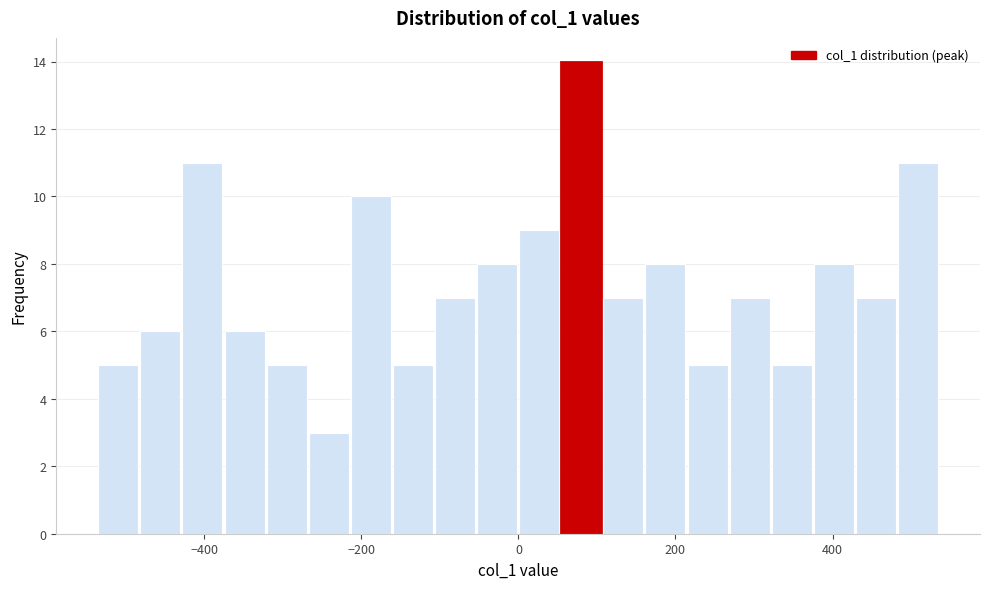

Read against the x-axis, roughly where is the centre of the tallest bar?

80